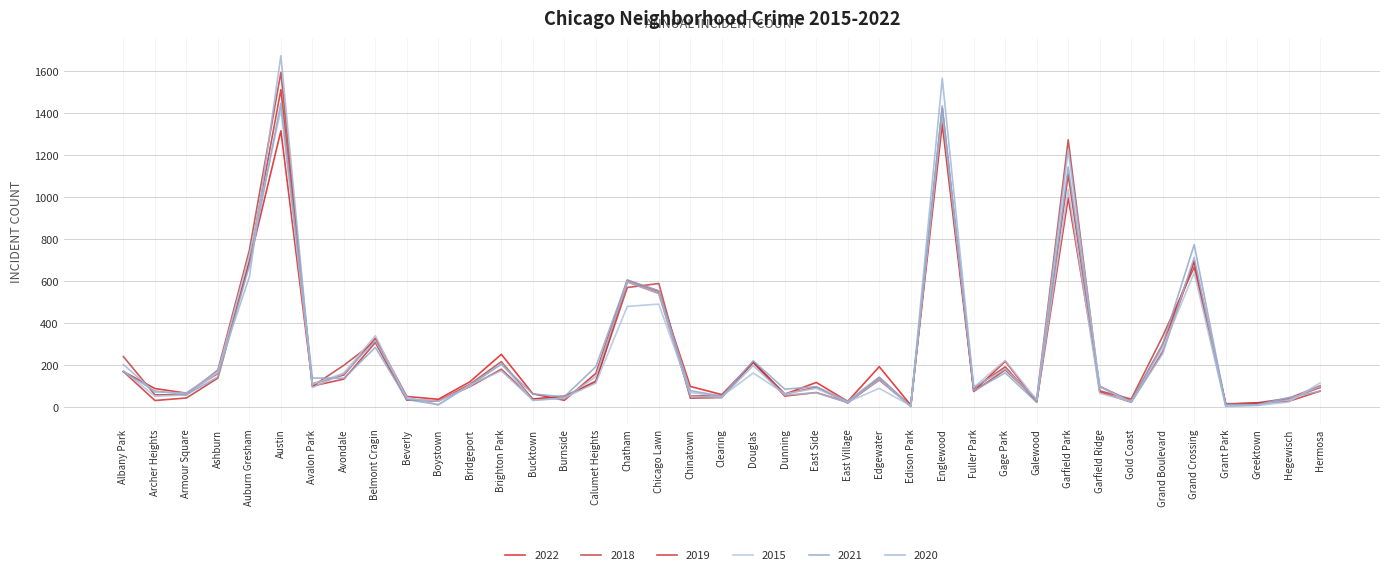

What is the value of the 2019 point at the 7th from the left?

101